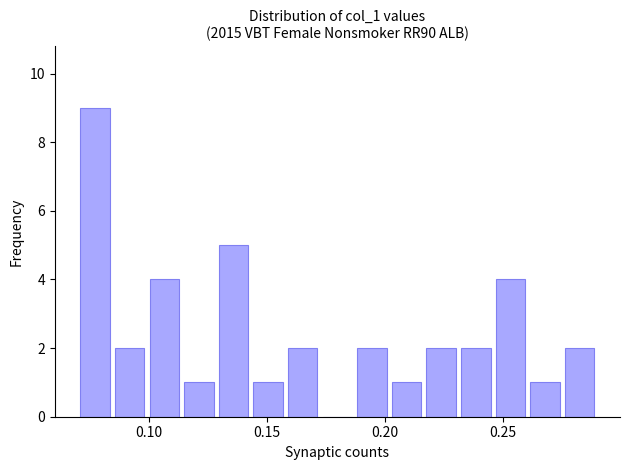

Read against the x-axis, roughly where is the centre of the tallest bar?

0.075